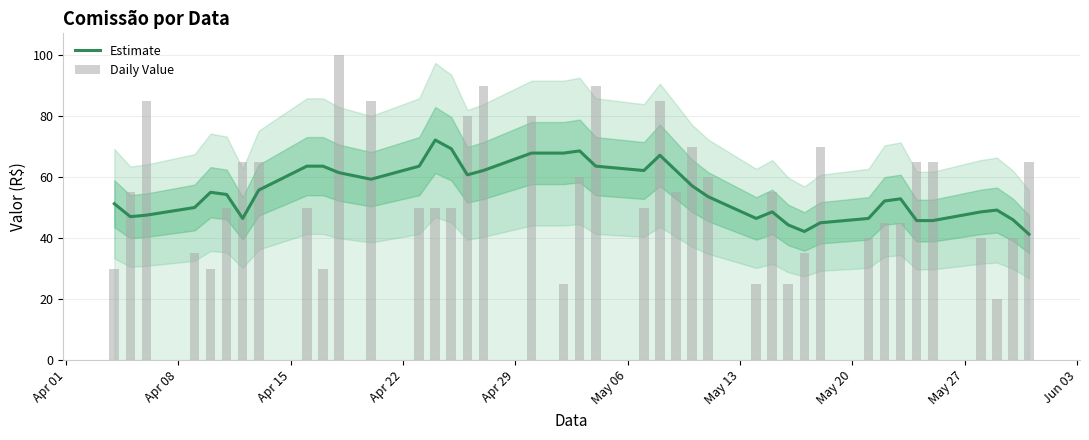

The value of Daily Value at May 20 is 18.3. True or false?

False